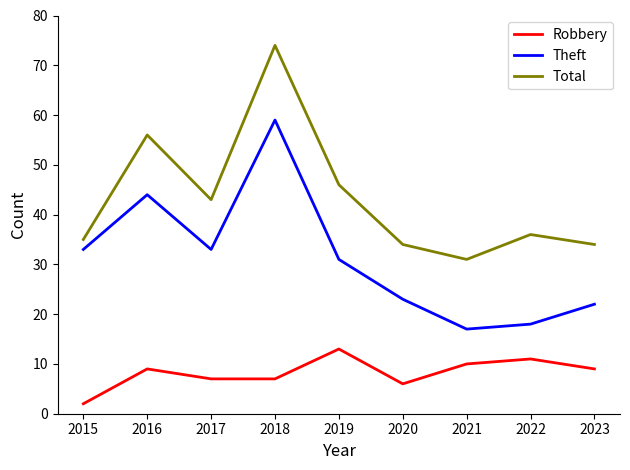

The Total series shows 53 at 2023. True or false?

False